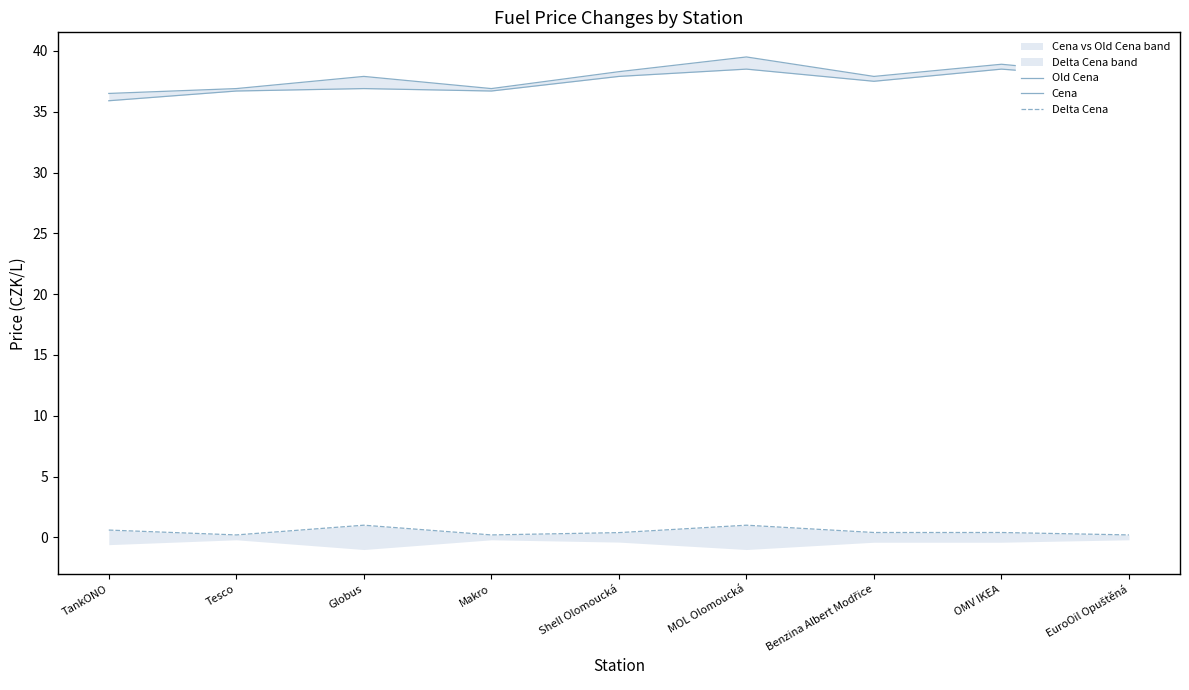

Reading right to left, what are all the values shown in this chart?

Old Cena: 37.7	38.5	37.5	38.5	37.9	36.7	36.9	36.7	35.9
Cena: 37.9	38.9	37.9	39.5	38.3	36.9	37.9	36.9	36.5
Delta Cena: 0.2	0.4	0.4	1.0	0.4	0.2	1.0	0.2	0.6